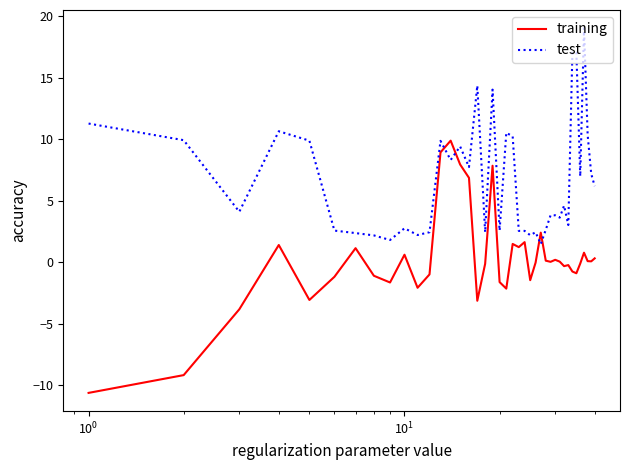

Which series has the widest spread of values?

training